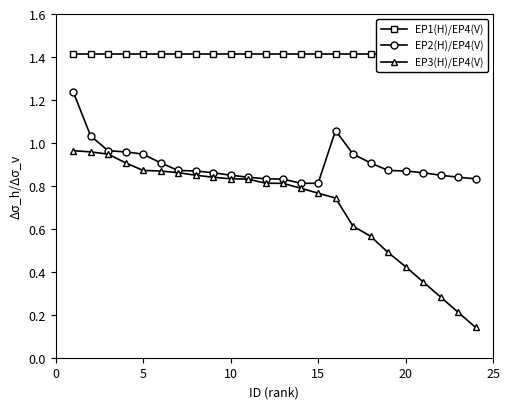

Is this an area chart (filled region under the line)?

No